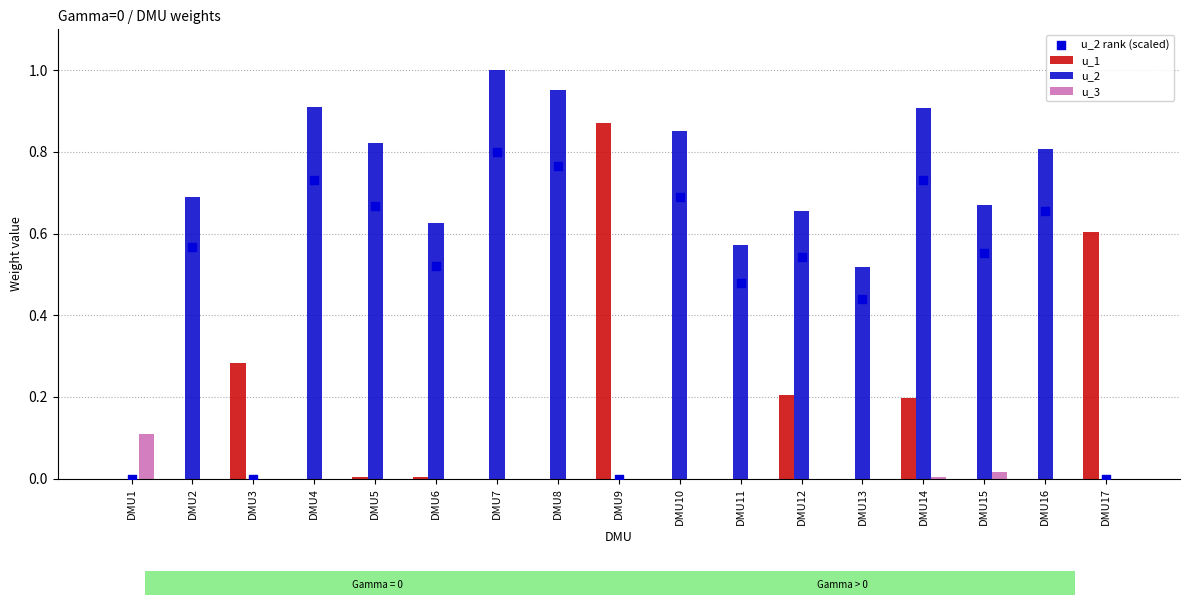

Which series has the widest spread of Y values?

u_2